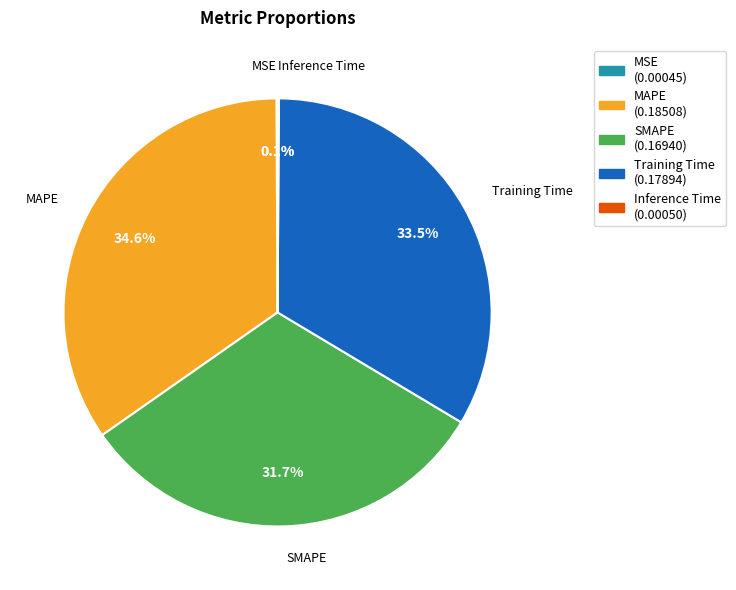

What portion of the pie excludes MAPE?

65.4%